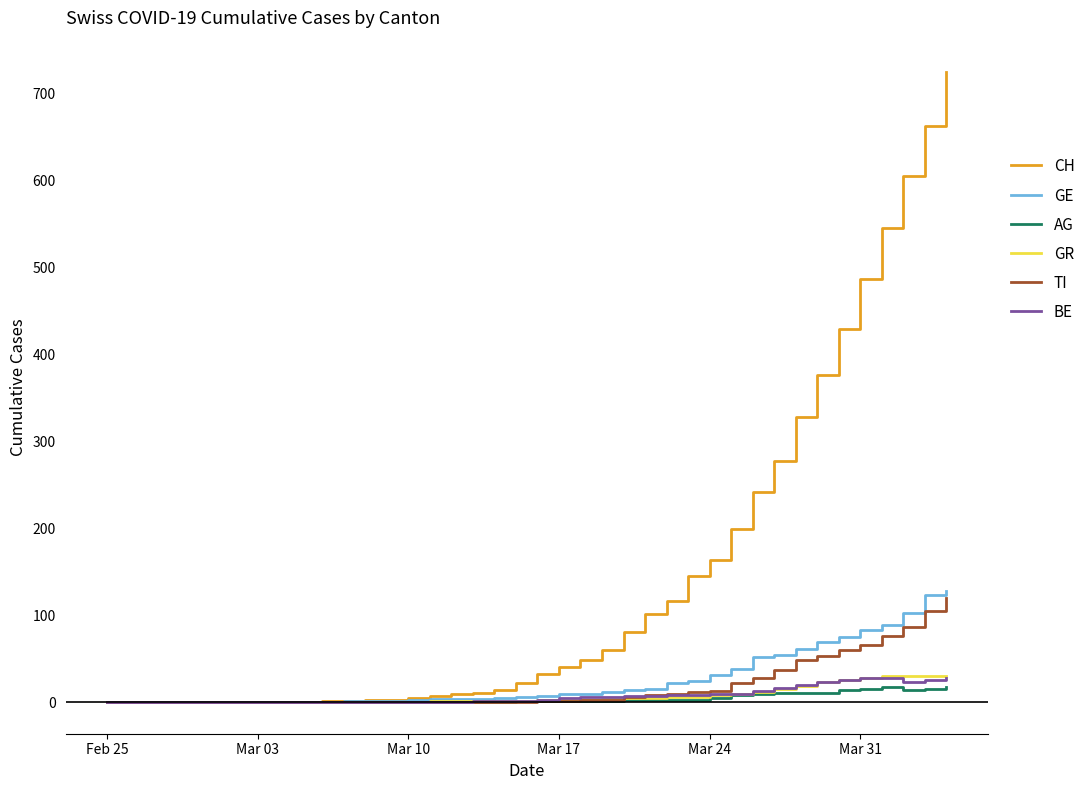

How many lines are shown in the chart?

6